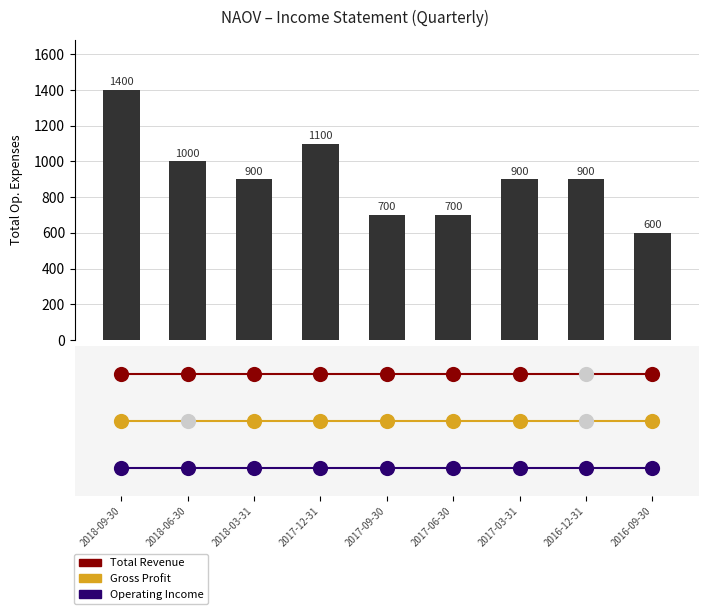

What is the change in value from 2018-03-31 to 2017-12-31?

+200